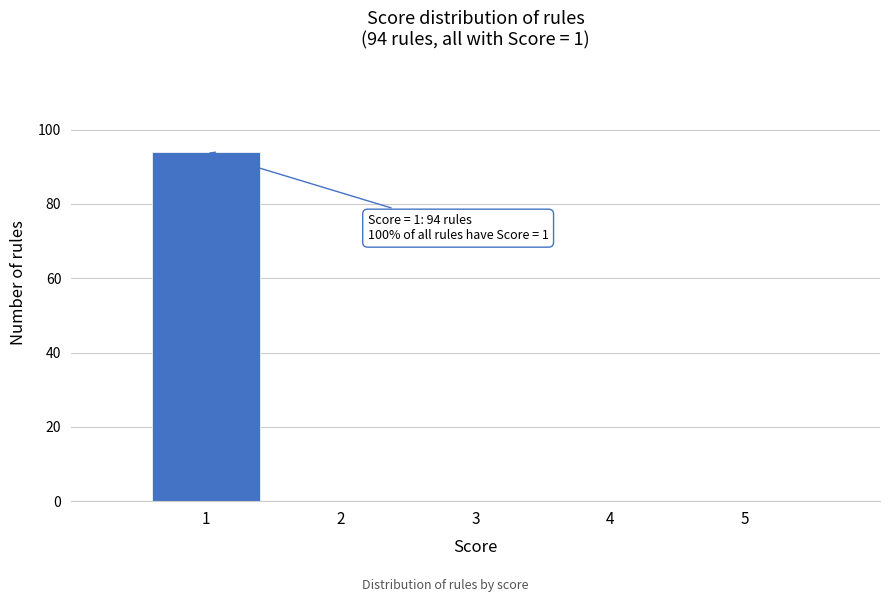

Which range on the x-axis has the tallest bar?

0.5 to 1.5